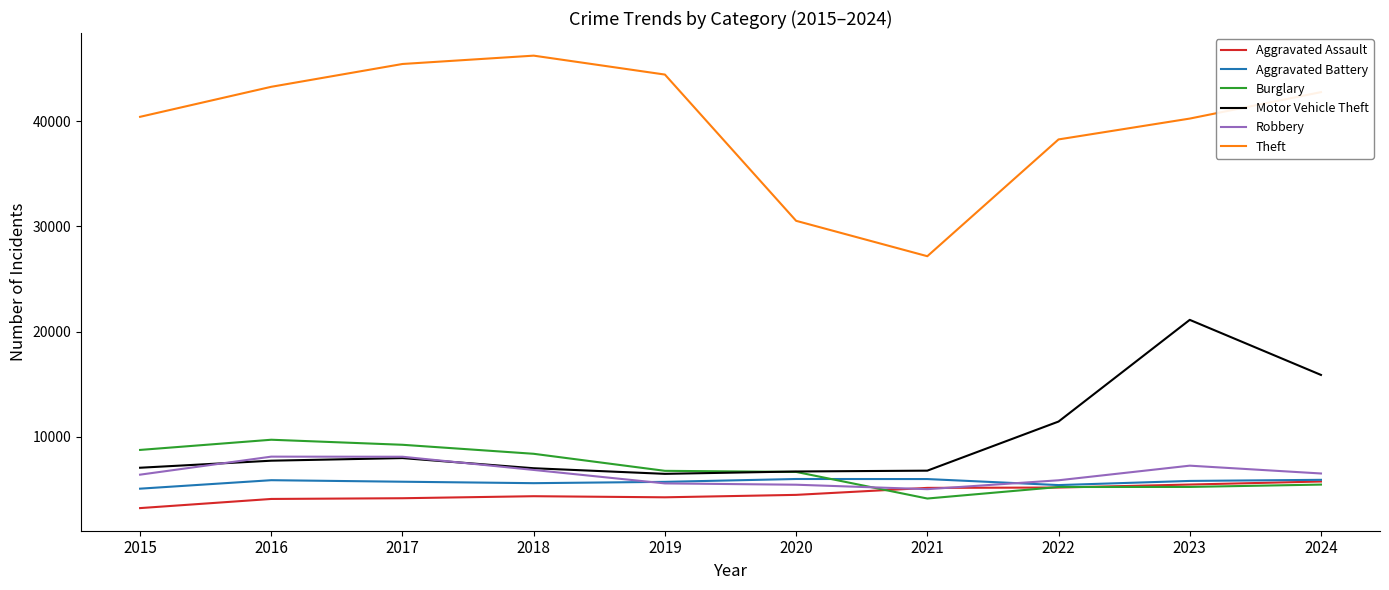

What is the difference between the Aggravated Assault values at 2022 and 2019?

928